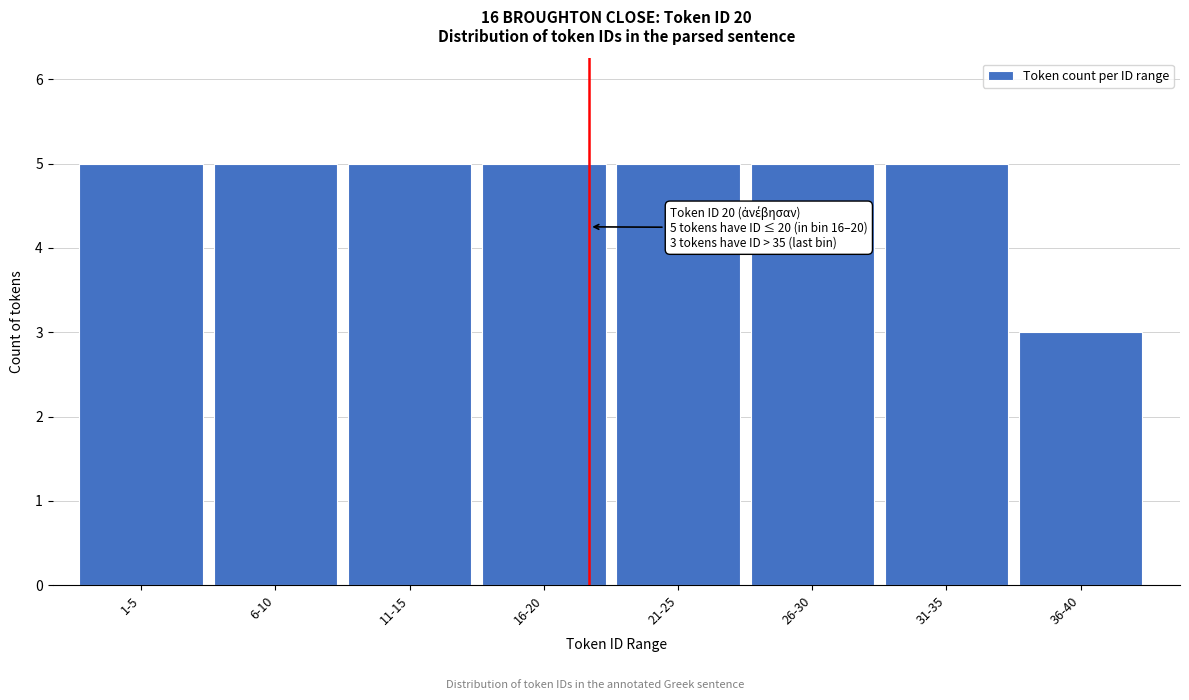

Reading left to right, list all the values displayed in this chart.

5	5	5	5	5	5	5	3